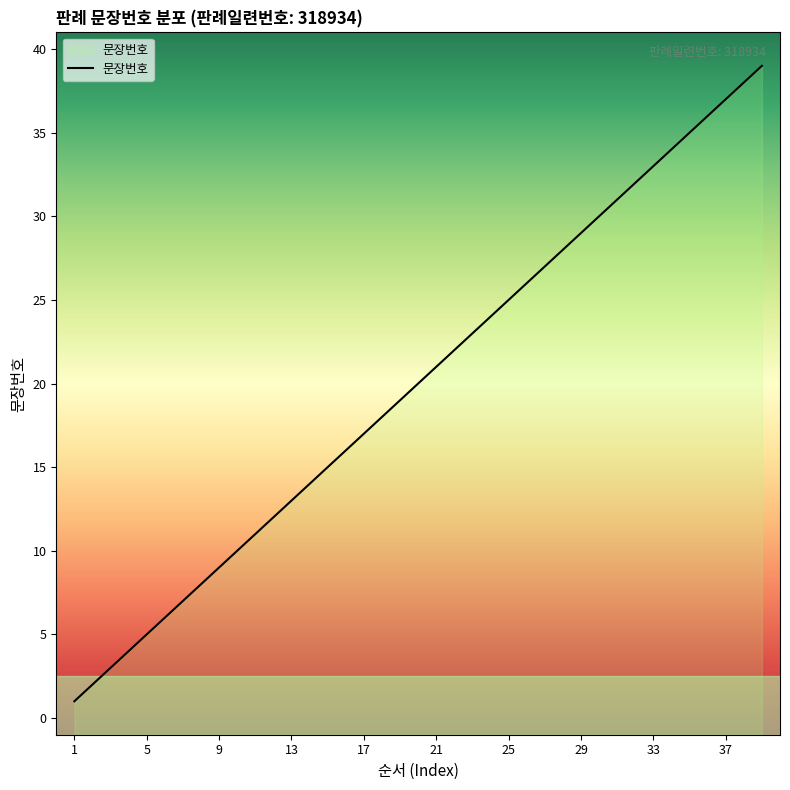

How many values are below 20?

19